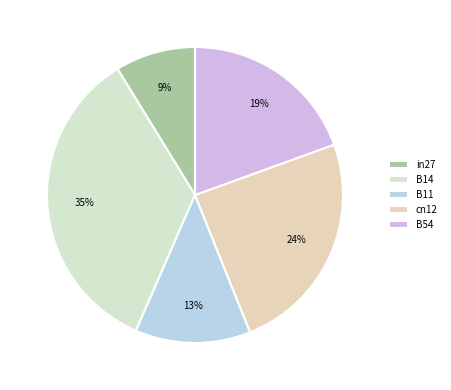

True or false: in27 accounts for 1% of the total.

False